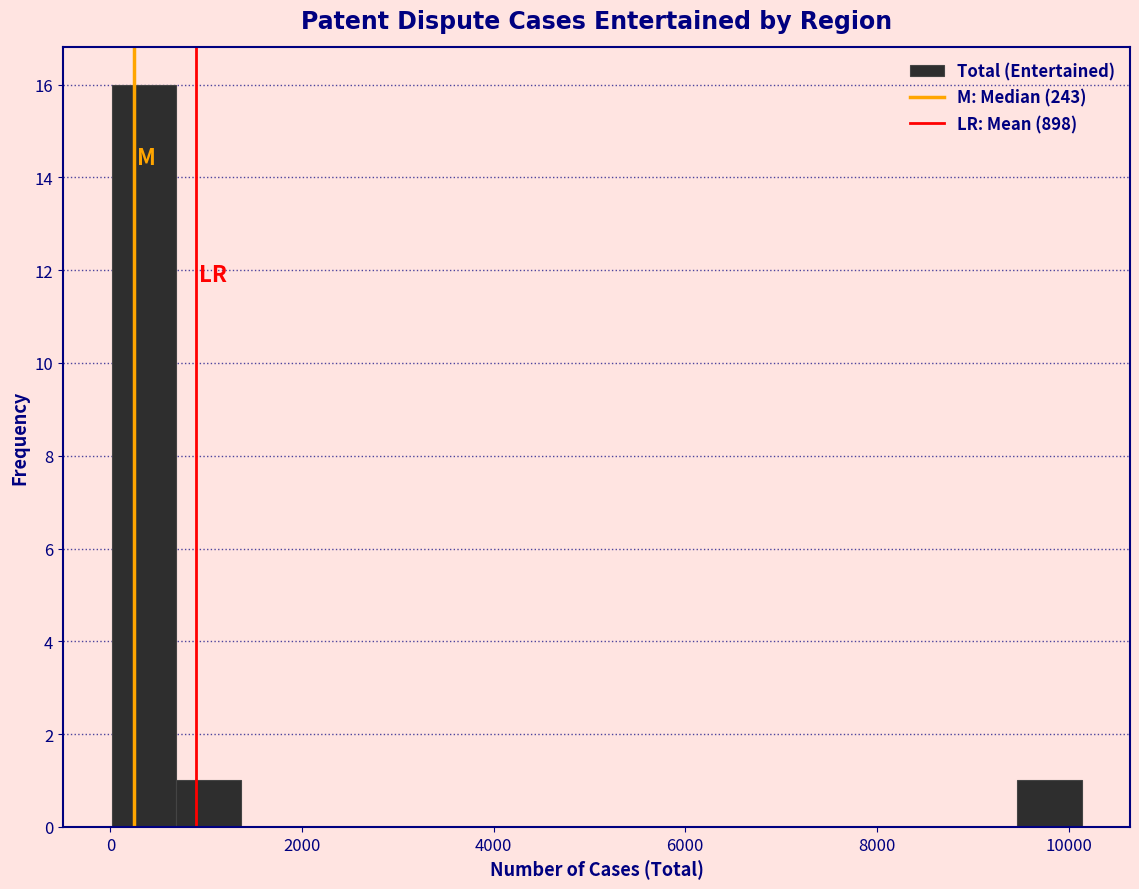

Around what value on the x-axis is the tallest bar? Give the approximate position of its centre, as read against the axis.

400